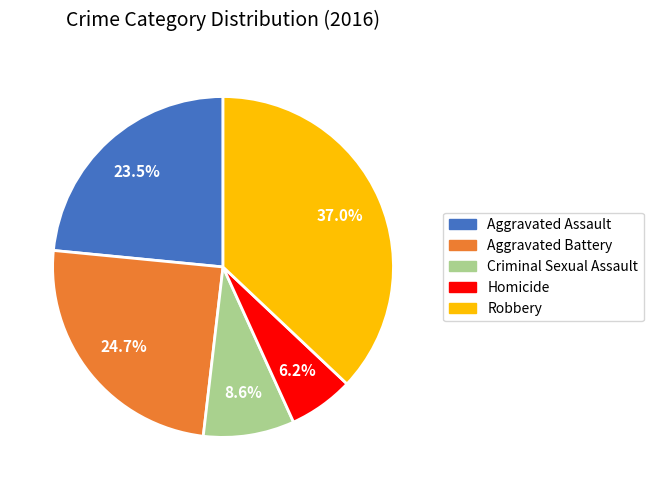

Is Robbery the majority of the pie?

No